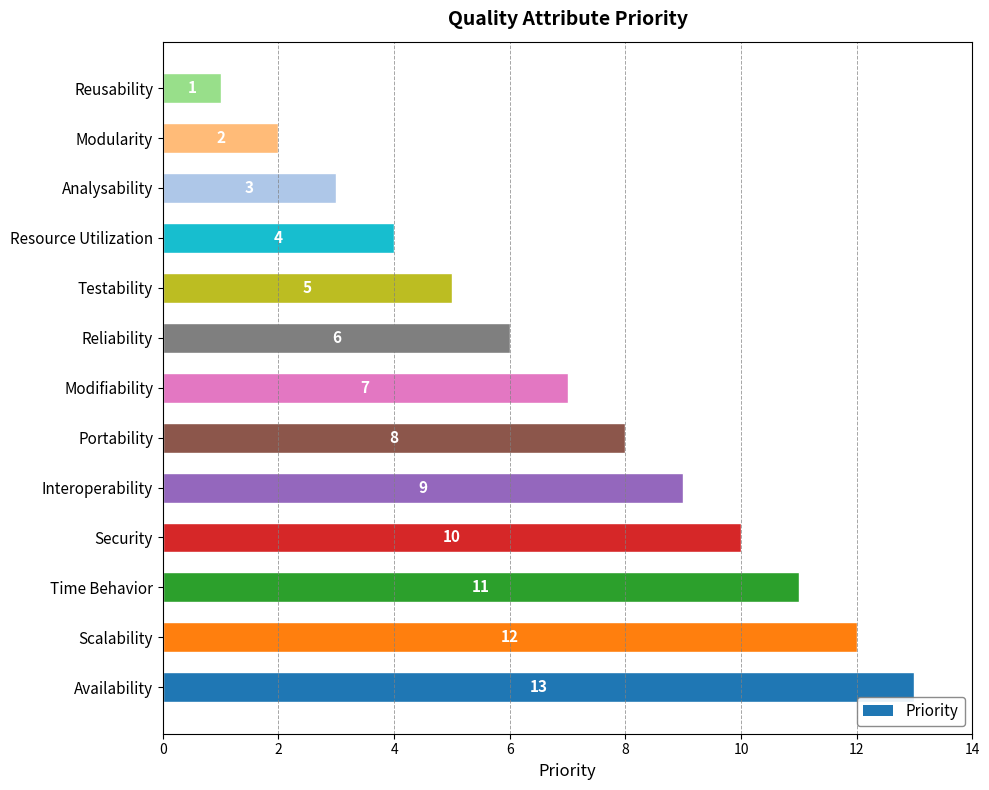

Rank the categories by value from highest to lowest.

Availability, Scalability, Time Behavior, Security, Interoperability, Portability, Modifiability, Reliability, Testability, Resource Utilization, Analysability, Modularity, Reusability